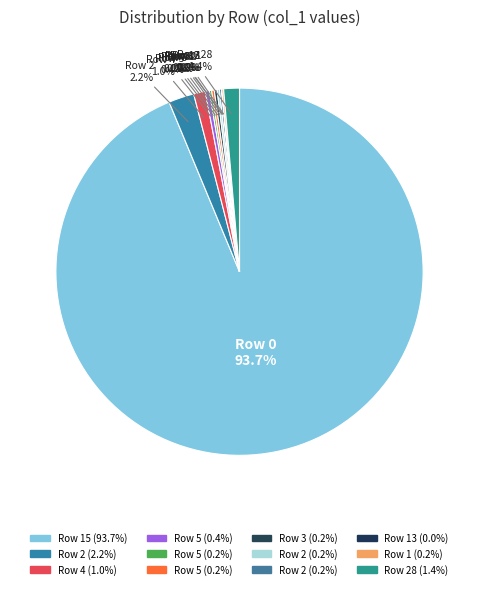

Count the number of slices in the pie.

12